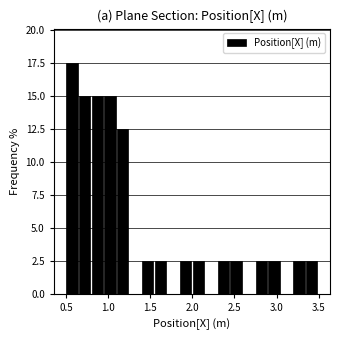

Read against the x-axis, roughly where is the centre of the tallest bar?

0.55